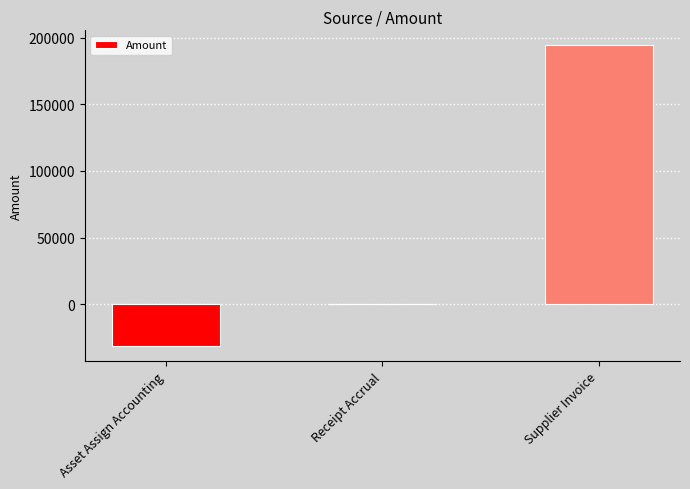

The value at Asset Assign Accounting is -14745.3. True or false?

False